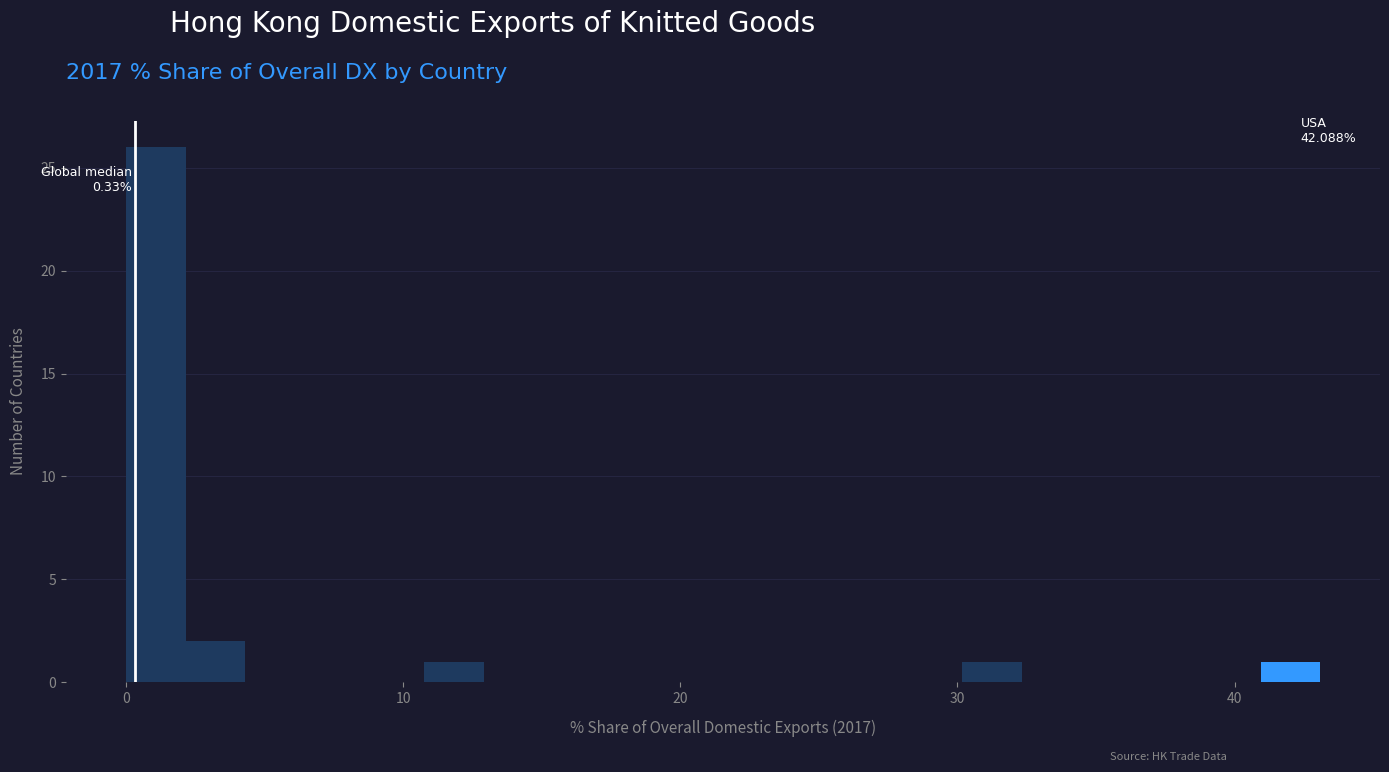

Read against the x-axis, roughly where is the centre of the tallest bar?

1